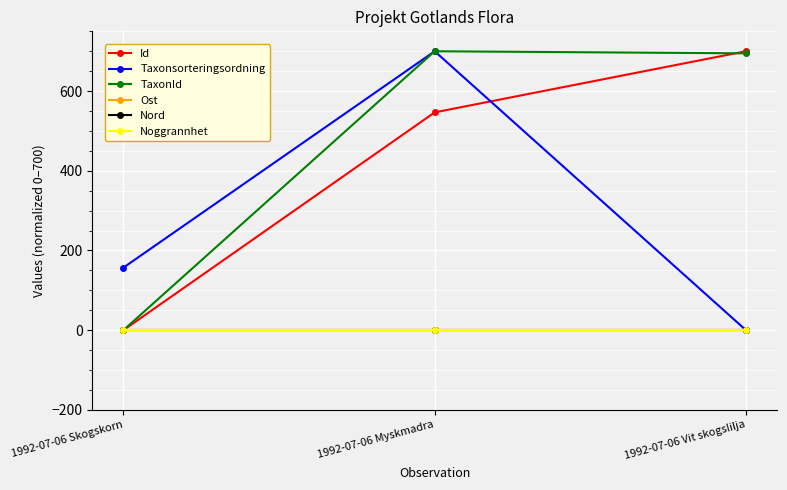

Reading left to right, transcribe all the data shown in this chart.

Id: 0.0	546.6	700.0
Taxonsorteringsordning: 157.0	700.0	0.0
TaxonId: 0.0	700.0	694.8
Ost: 0.0	0.0	0.0
Nord: 0.0	0.0	0.0
Noggrannhet: 0.0	0.0	0.0